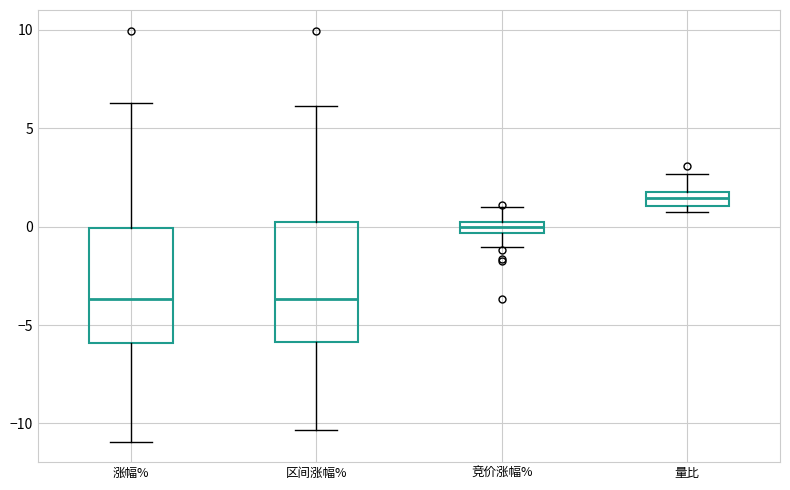

Where is the lower edge of the box for 量比 on the y-axis? The values are not printed on the chart, so give them approximately, as read against the axis.

1.0